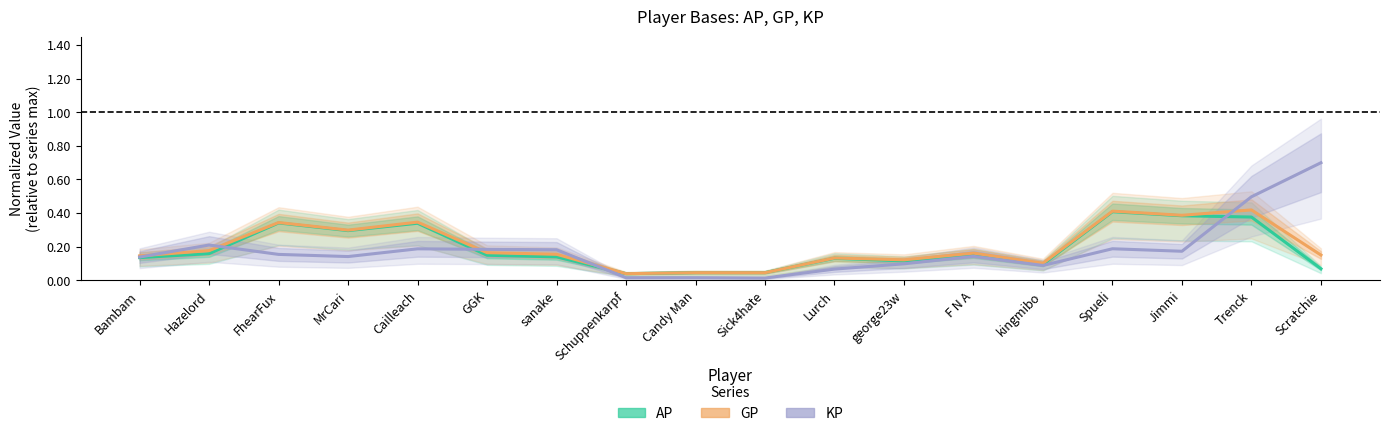

True or false: KP and GP cross at least once.

True